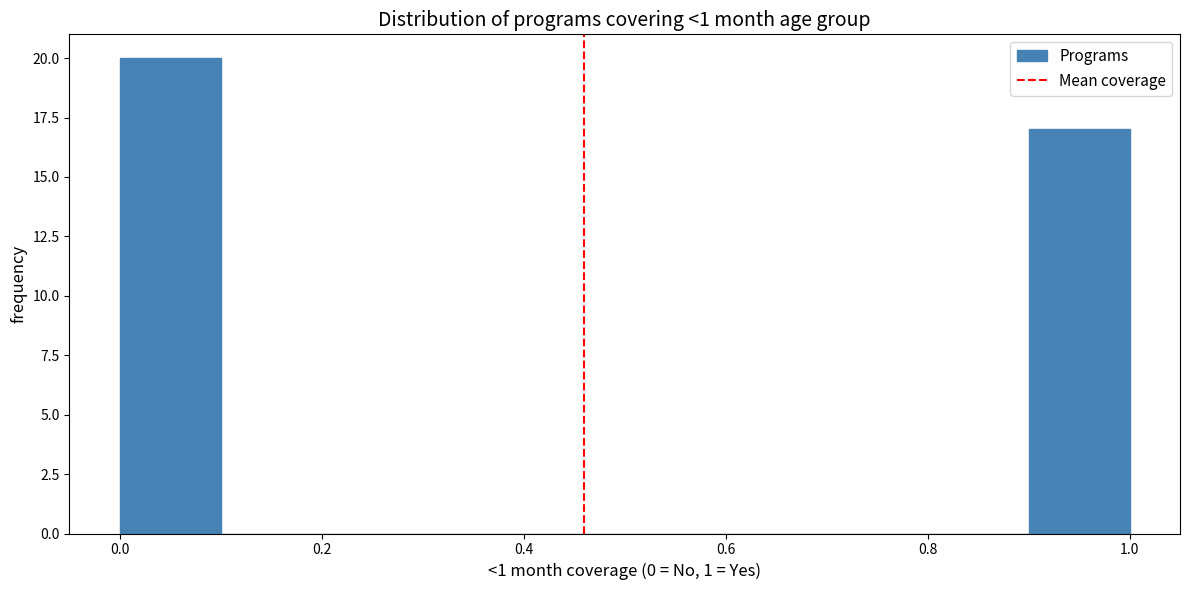

How tall is the bar that spans 0.0 to 0.1 on the x-axis? The values are not printed on the chart, so give them approximately, as read against the axis.

20